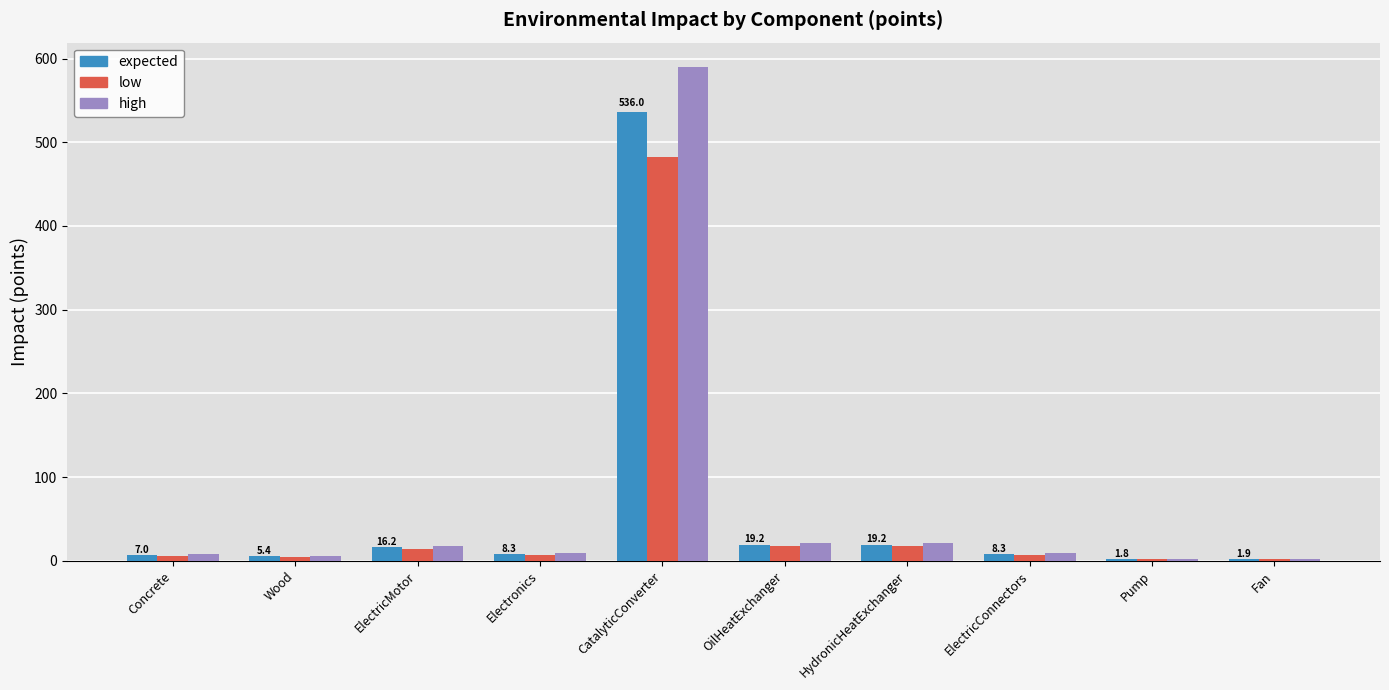

True or false: expected has a value of 309.8 at CatalyticConverter.

False